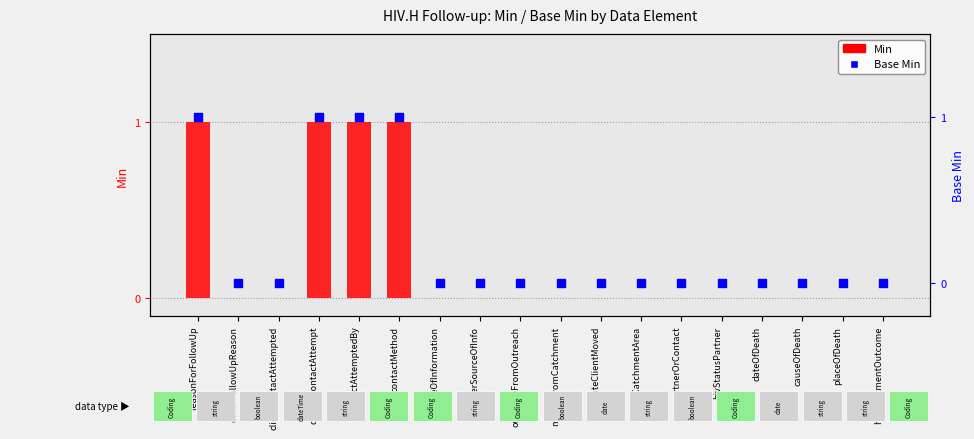

What are all the series names shown in the legend?

Min, Base Min